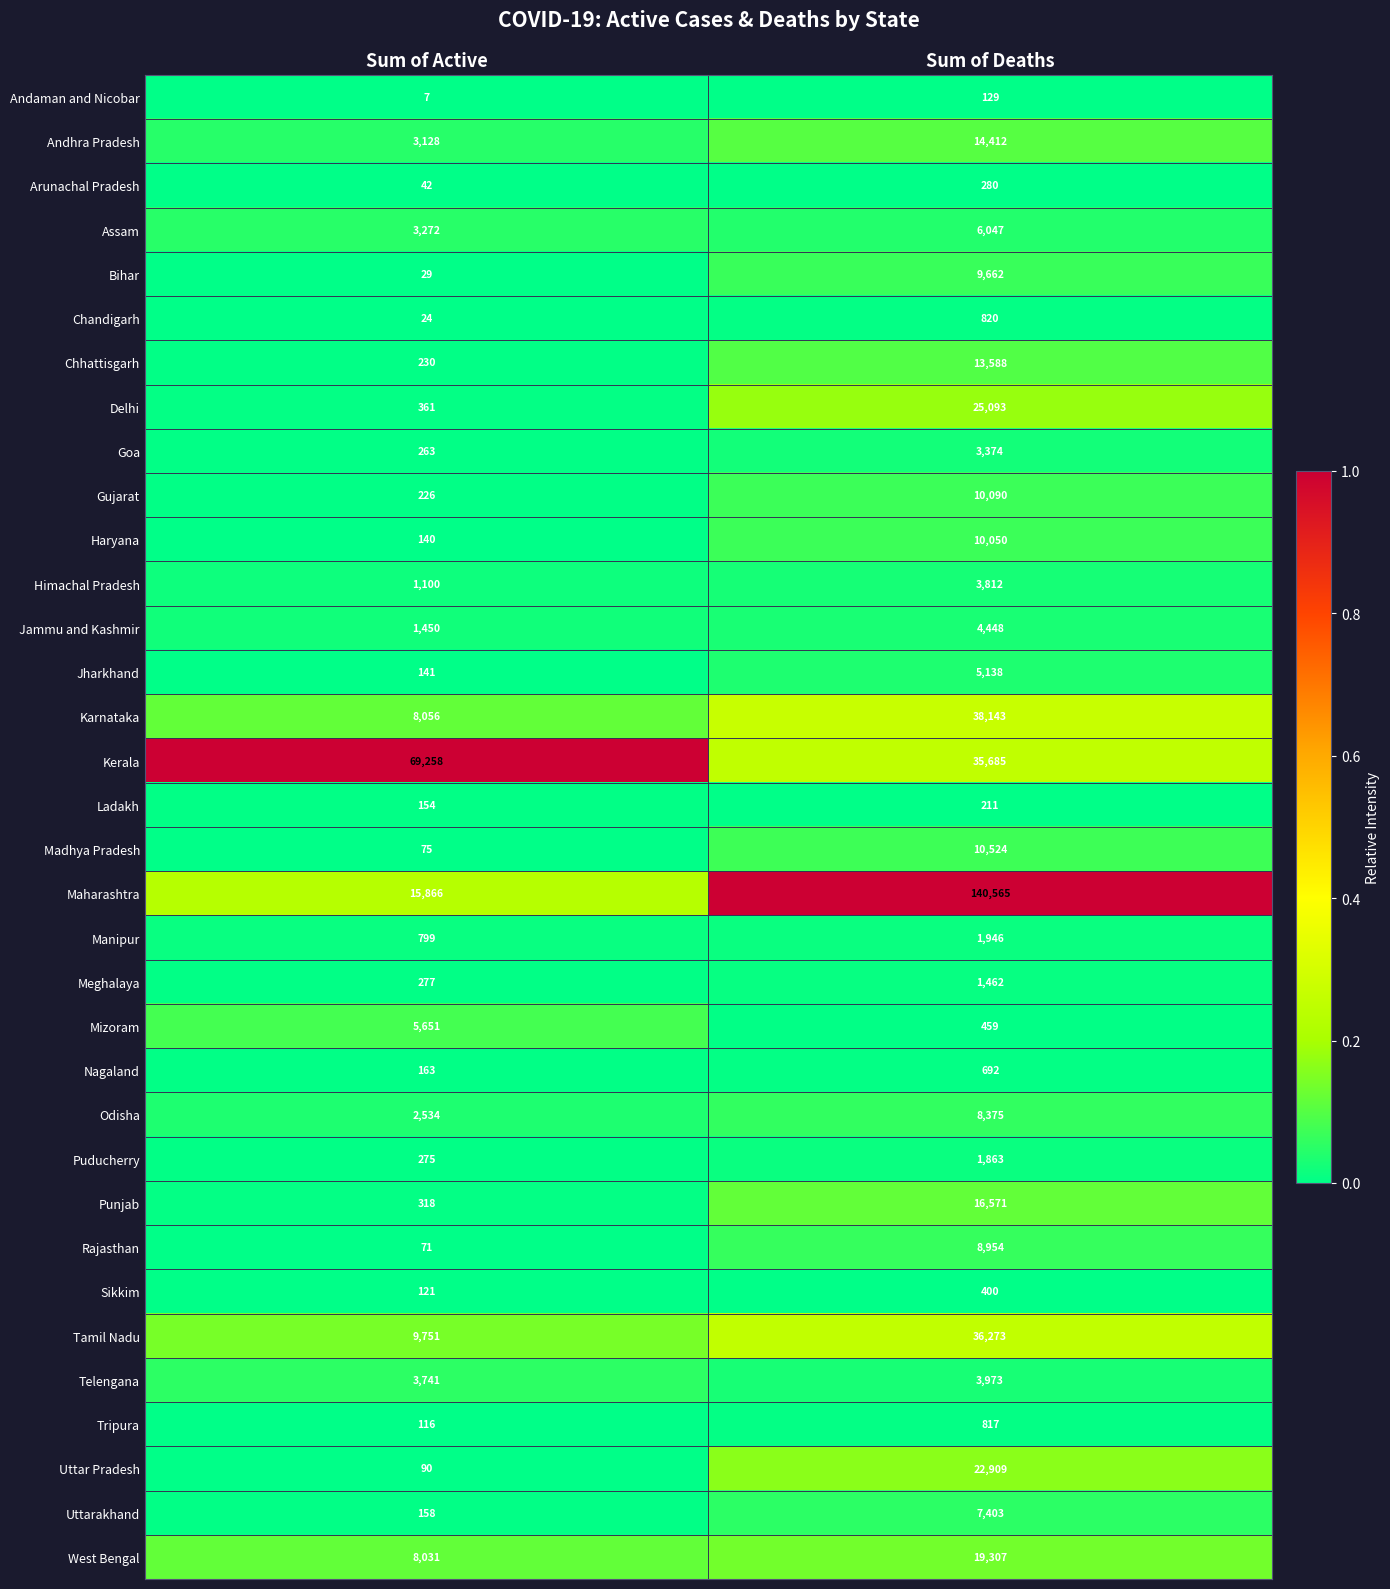

The value of Assam at Sum of Deaths is 8490. True or false?

False